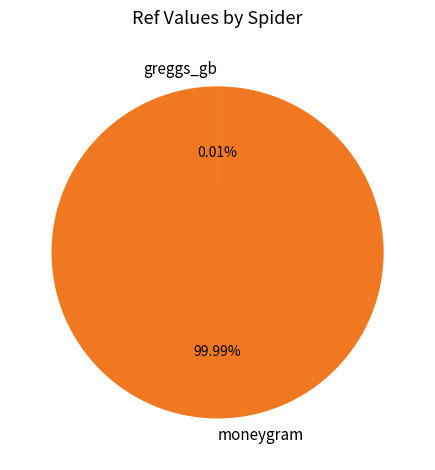

Is moneygram the majority of the pie?

Yes